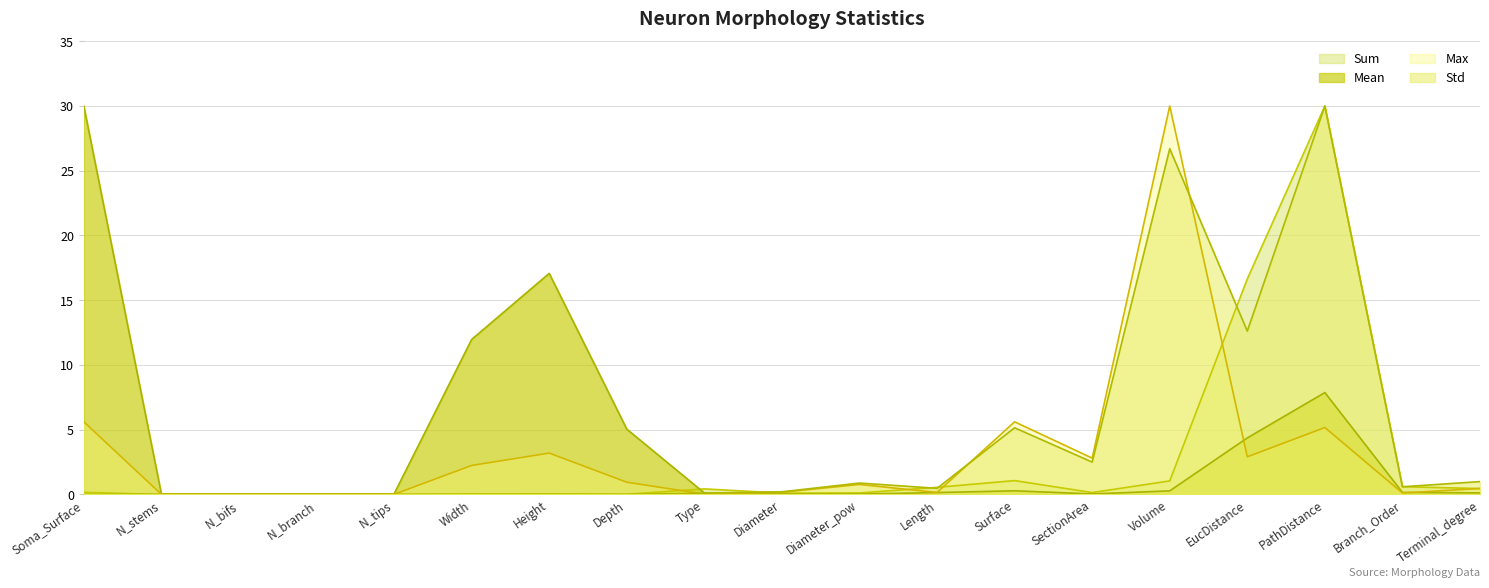

The value of Std at Terminal_degree is 1.0. True or false?

True